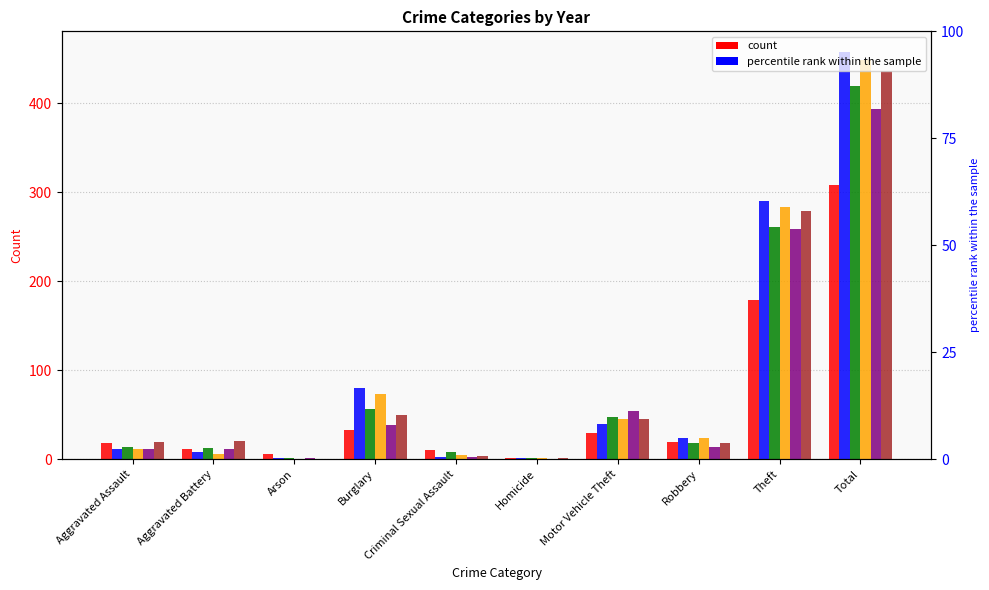

What is the highest value of the 2016 series?

449